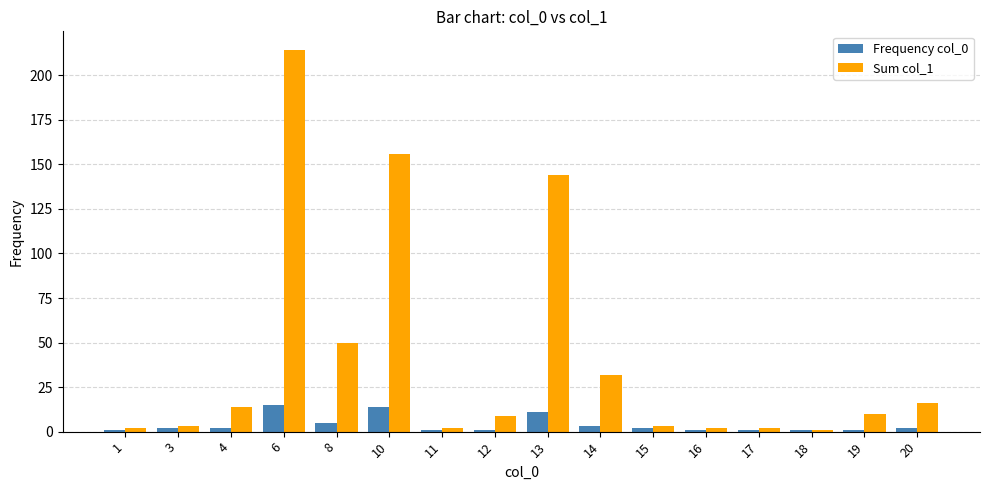

What is the difference between the Sum col_1 values at 1 and 14?

30